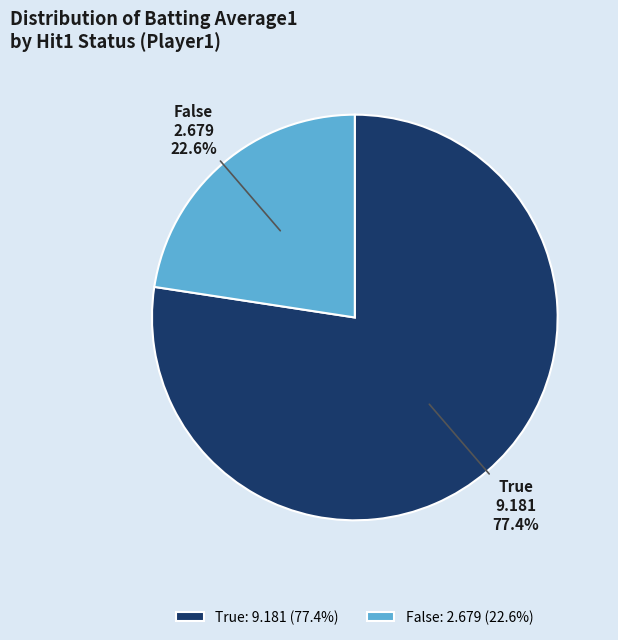

To the nearest percent, what is the difference between the largest and smallest slice percentages?

55%